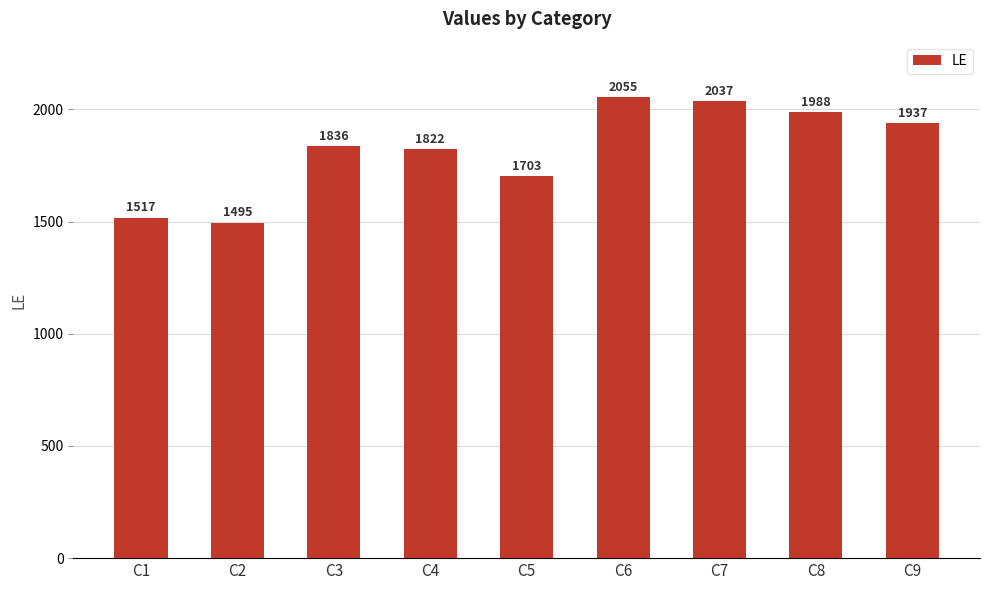

Approximately how many times larger is the value at C3 compared to C6?

0.9